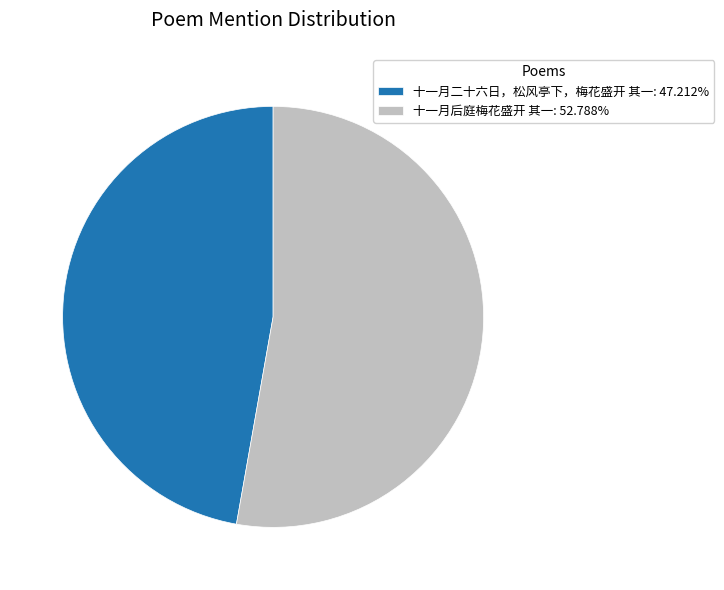

Which slice represents more than half of the pie?

十一月后庭梅花盛开 其一